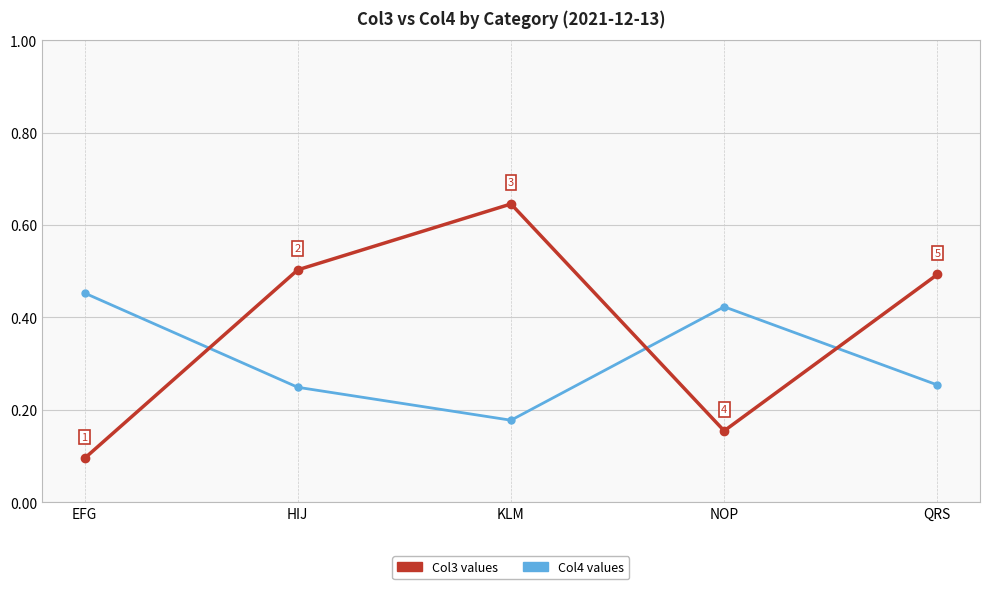

What position from the left is EFG?

1